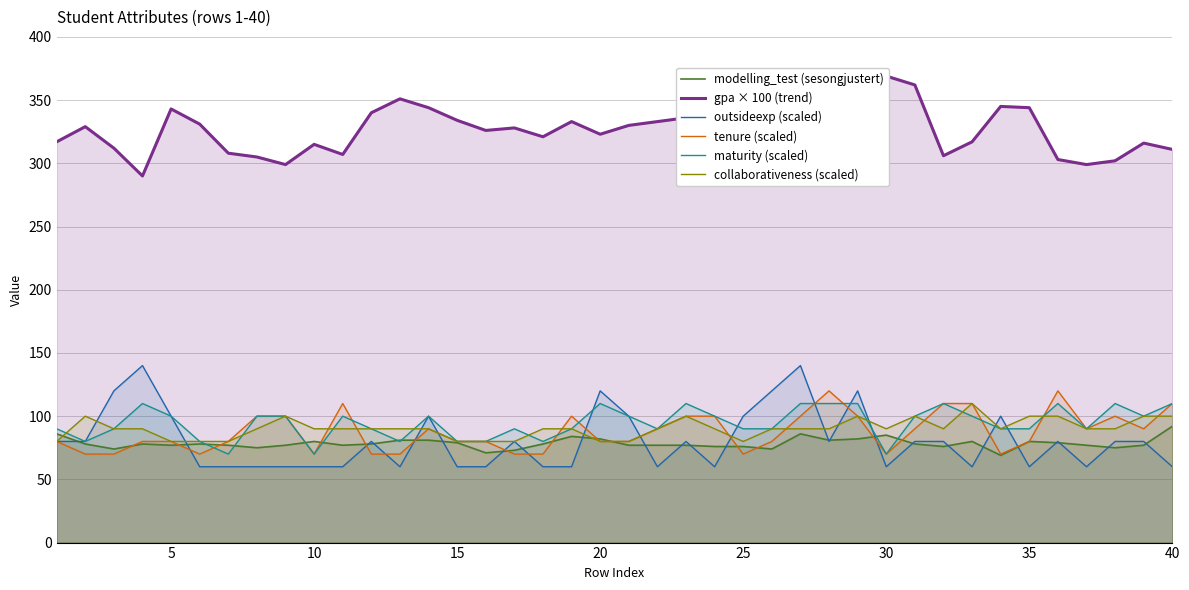

What are all the series names shown in the legend?

modelling_test (sesongjustert), gpa × 100 (trend), outsideexp (scaled), tenure (scaled), maturity (scaled), collaborativeness (scaled)